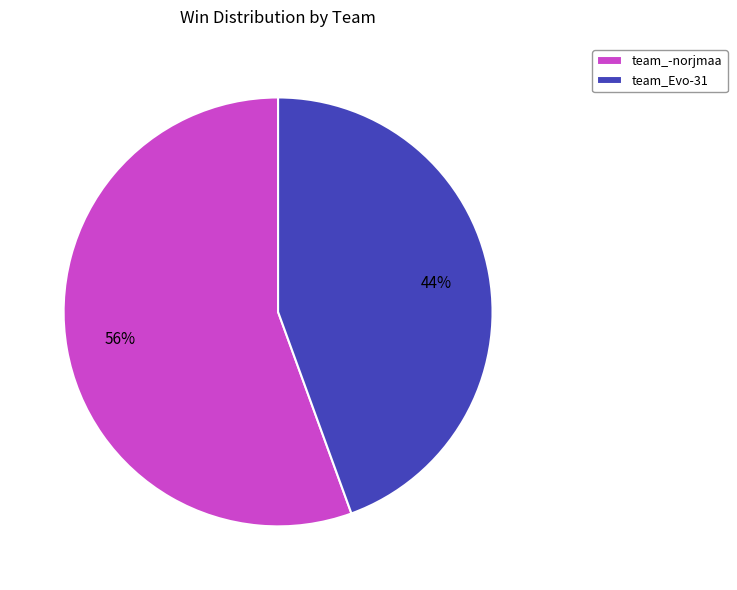

Rank the categories by value from highest to lowest.

team_-norjmaa, team_Evo-31